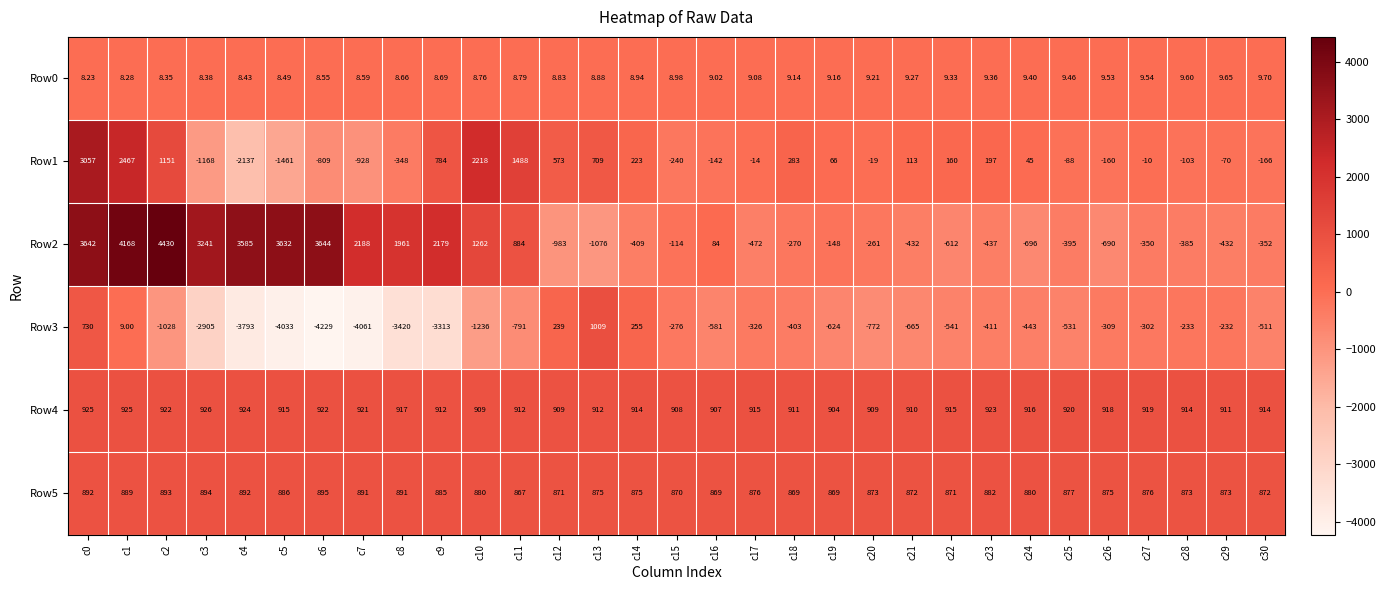

What is the difference between the highest and lowest values at c21?

1575.0